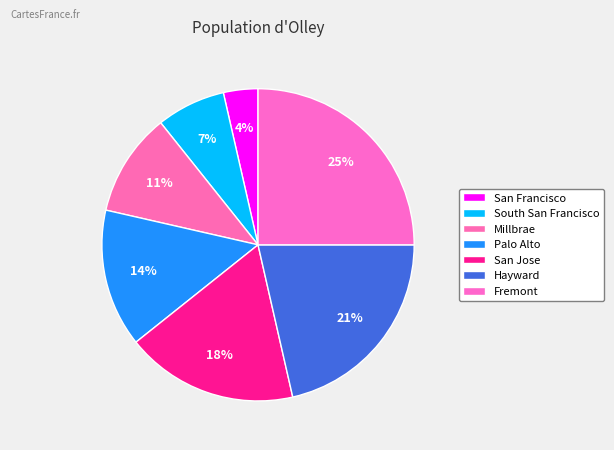

To the nearest percent, what is the difference between the largest and smallest slice percentages?

21%